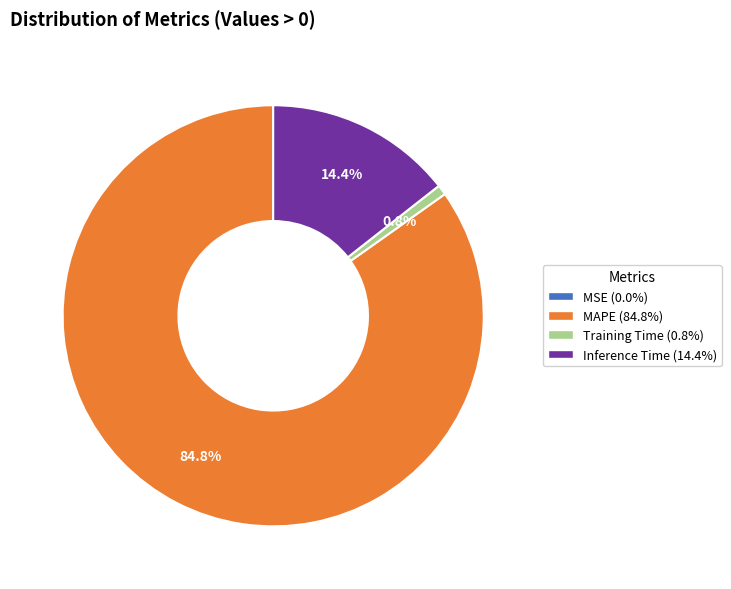

To the nearest percent, what is the difference between the largest and smallest slice percentages?

85%